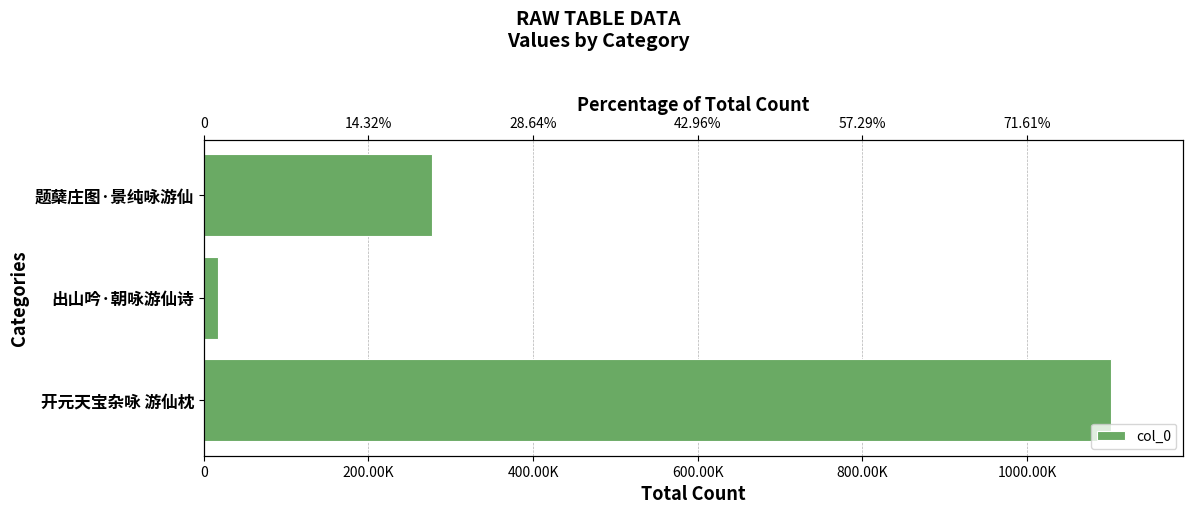

Which has a higher value, 题蘖庄图·景纯咏游仙 or 开元天宝杂咏 游仙枕?

开元天宝杂咏 游仙枕